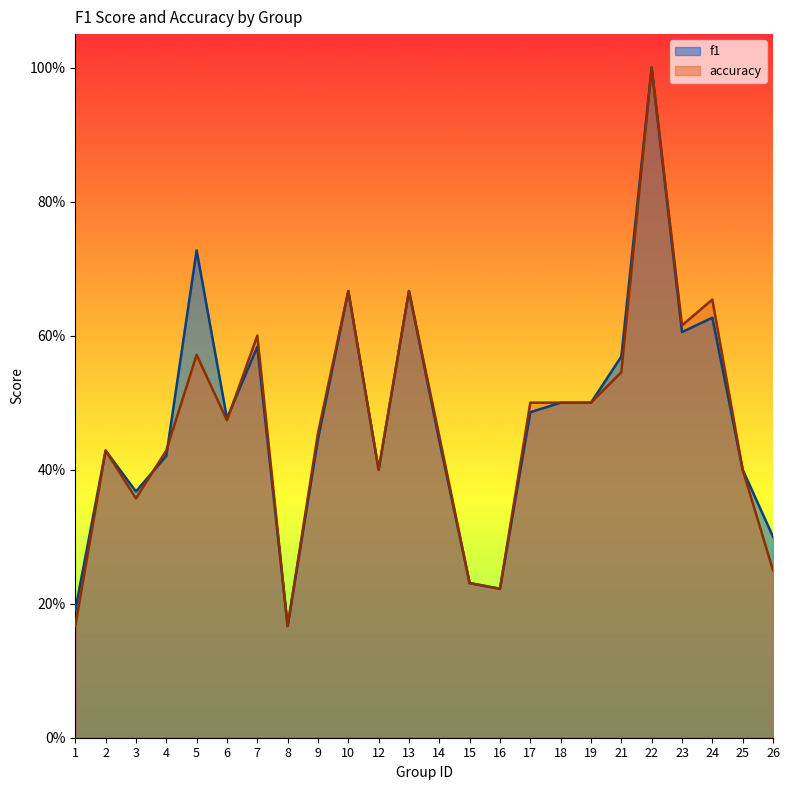

At which category does accuracy reach its first local valley?

3